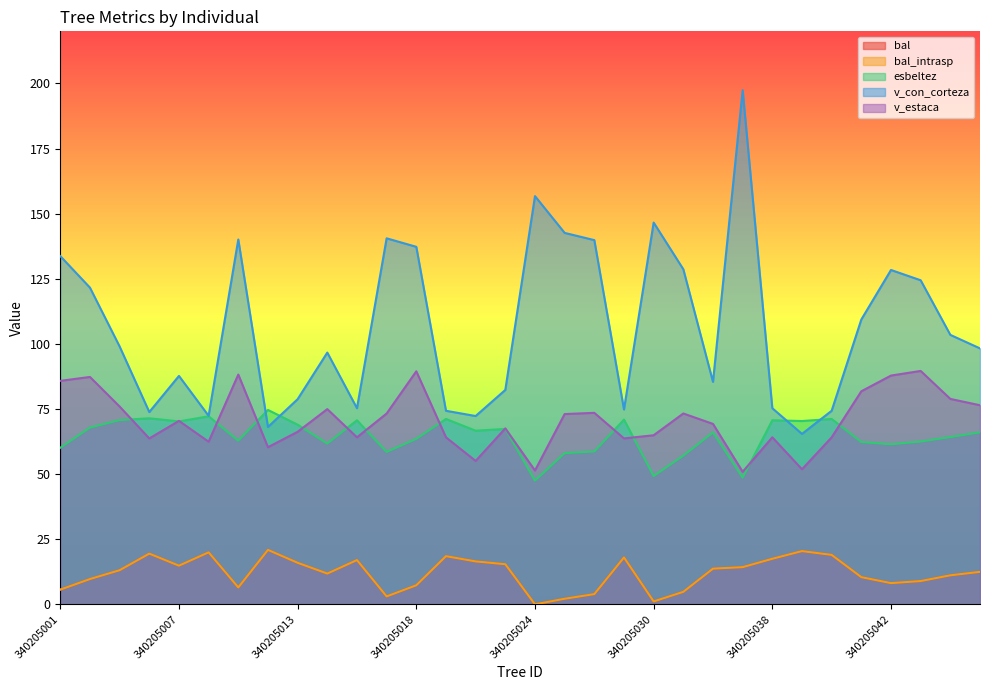

What is the total value across all series at 340205018?

304.9